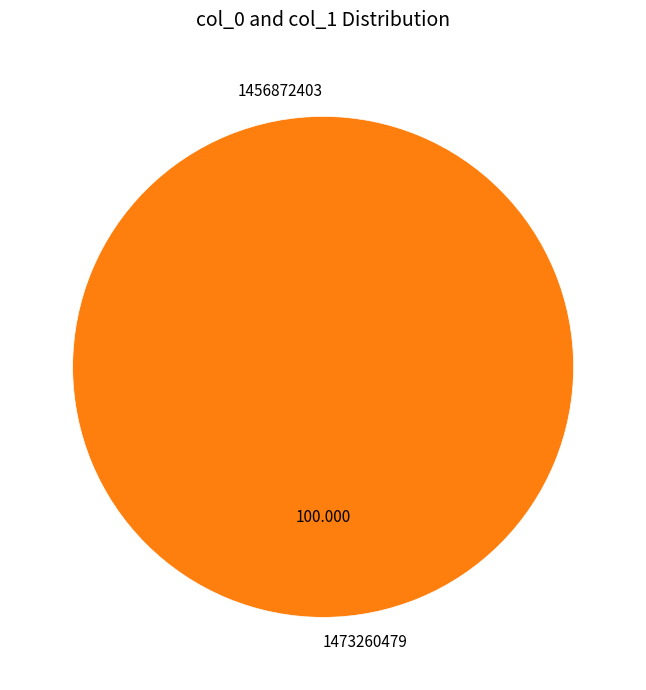

What is the majority slice?

1473260479